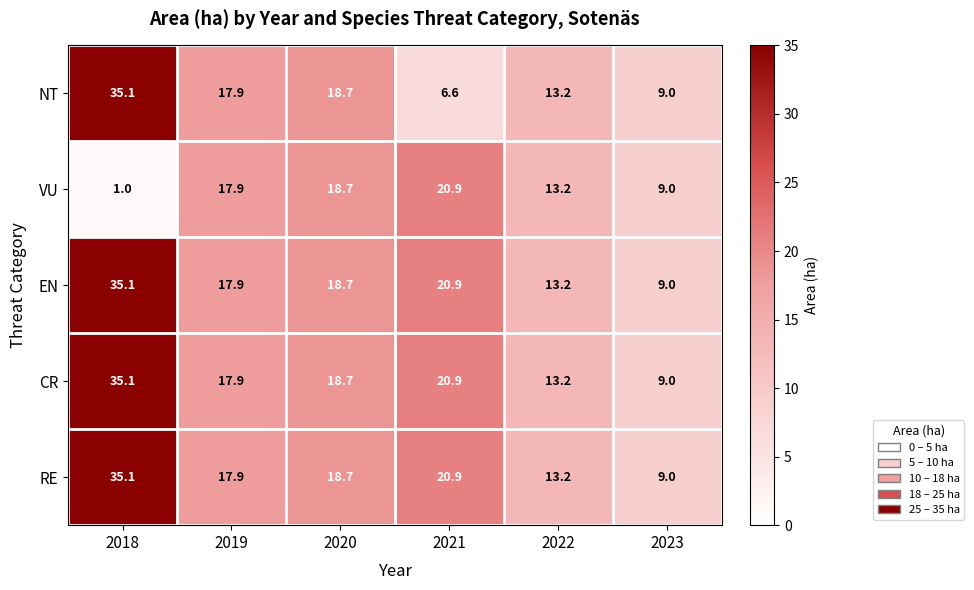

True or false: EN has a value of 20.9 at 2021.

True